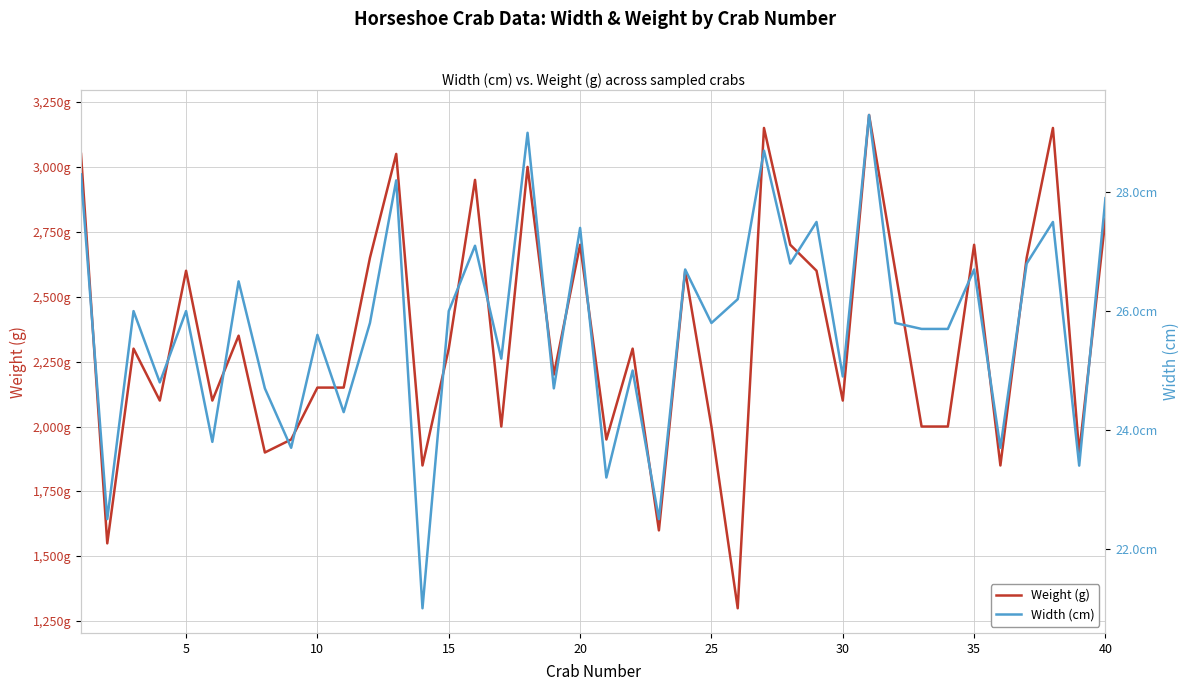

True or false: Weight (g) has more than 0 interior local peaks.

True